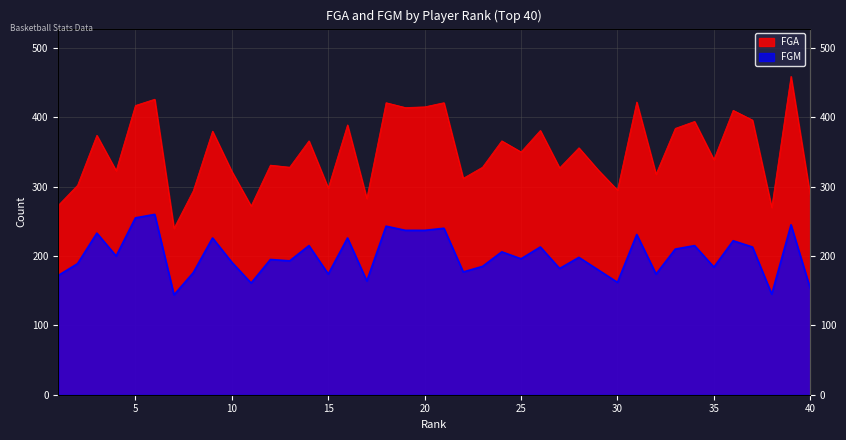

How many data points does each series have?

40